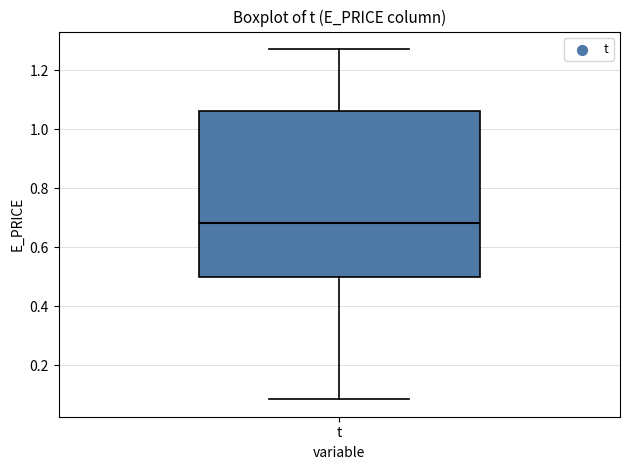

Read this box plot against the y-axis: the position of the median line, the range covered by the box, and the ends of both whiskers. The values are not printed on the chart, so give them approximately, as read against the axis.

median 0.68, box 0.50 to 1.06, whiskers 0.08 to 1.28